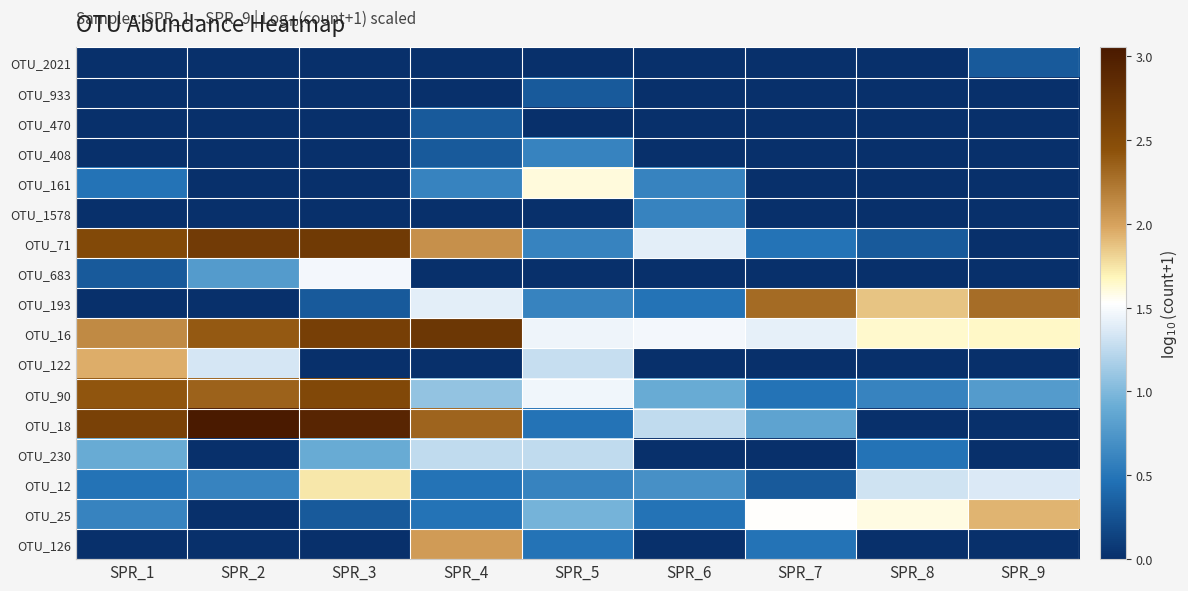

Which has a higher value, SPR_3 or SPR_2?

SPR_3